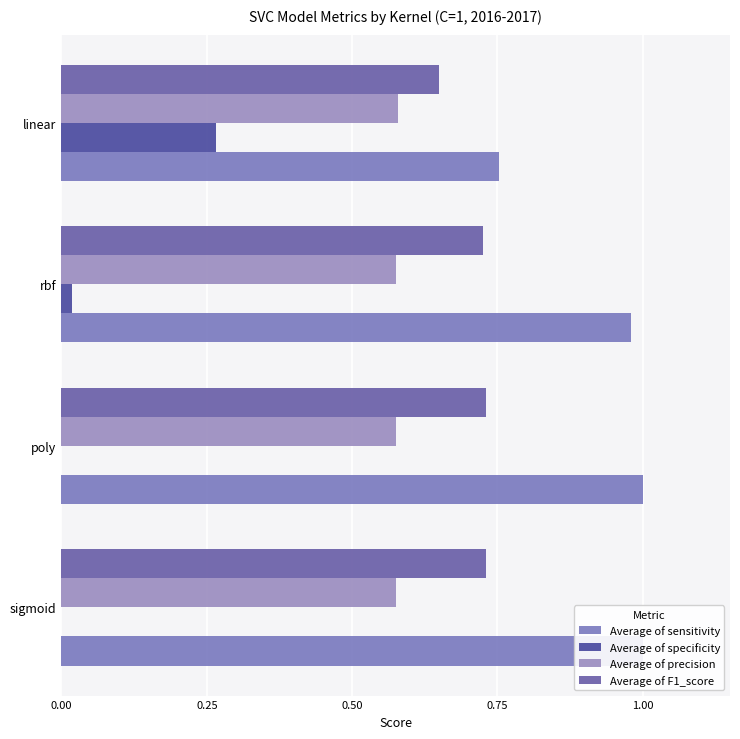

What is the difference between the highest and lowest values at linear?

0.5